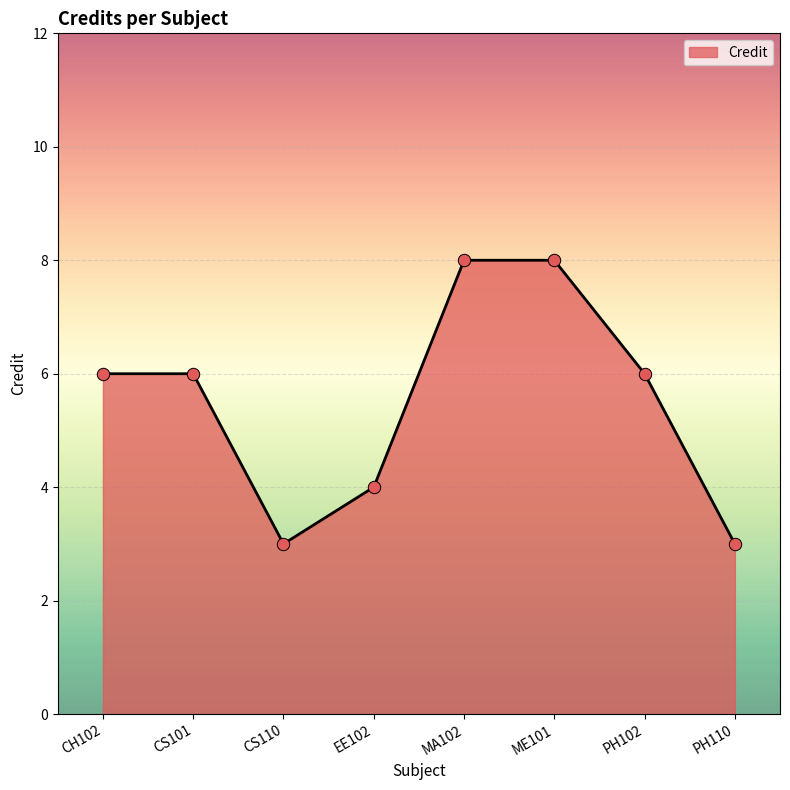

What is the ratio of the value at PH110 to the value at ME101?

0.4